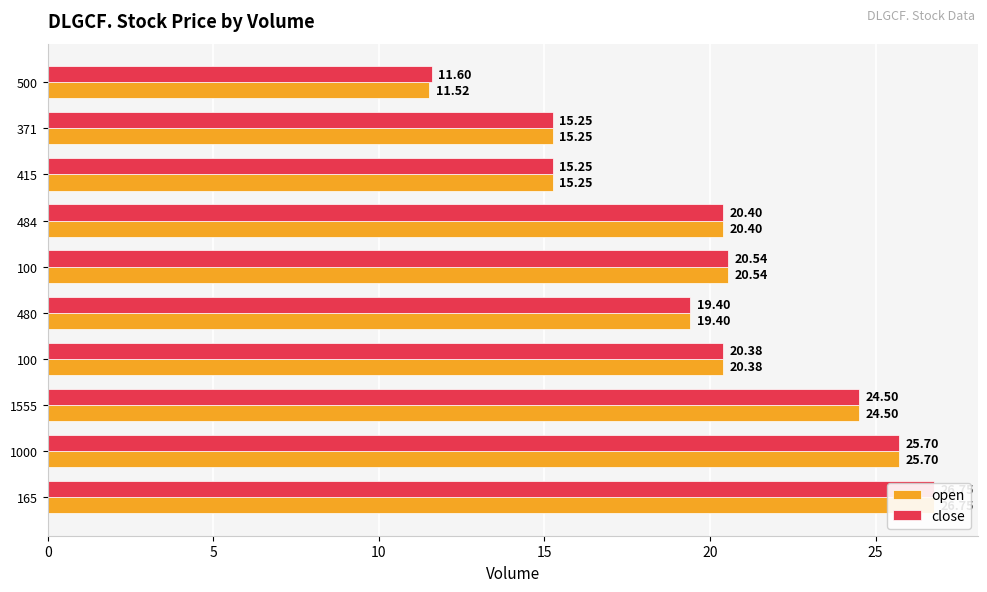

Are the bars grouped side by side (vs. stacked)?

Yes